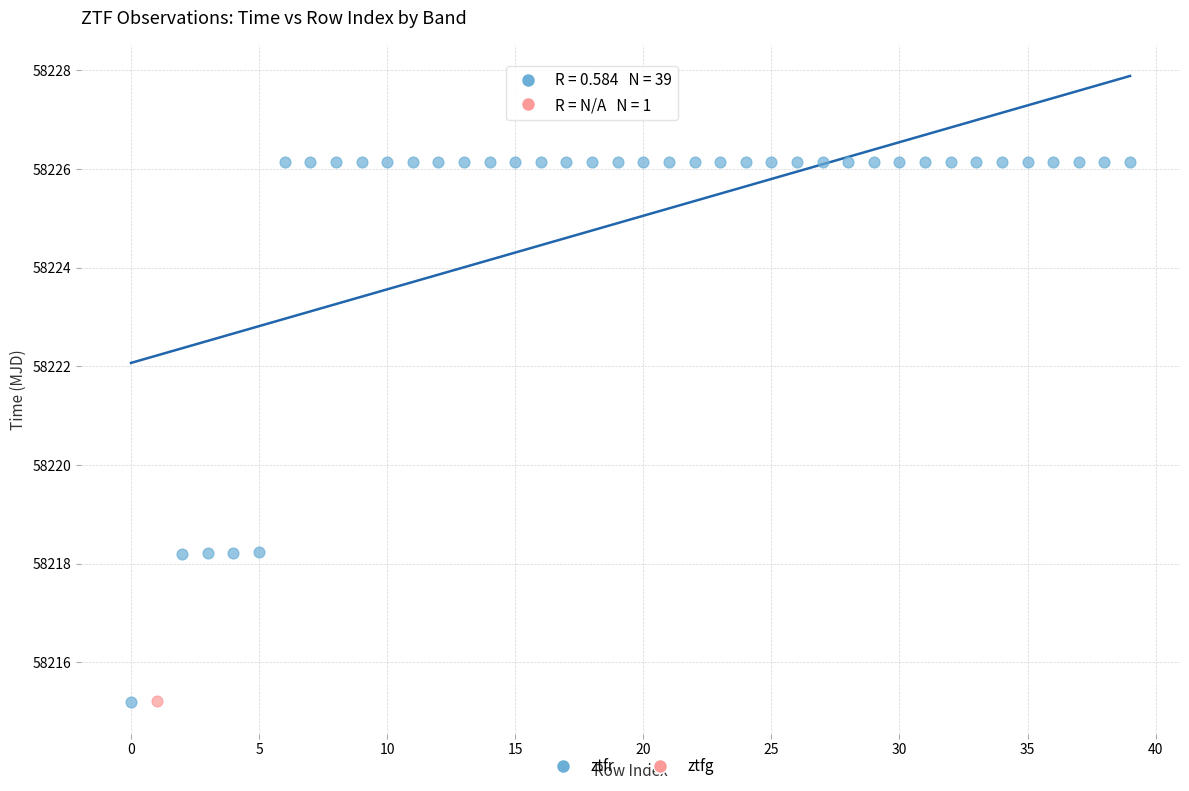

What are all the series names shown in the legend?

ztfr, ztfg